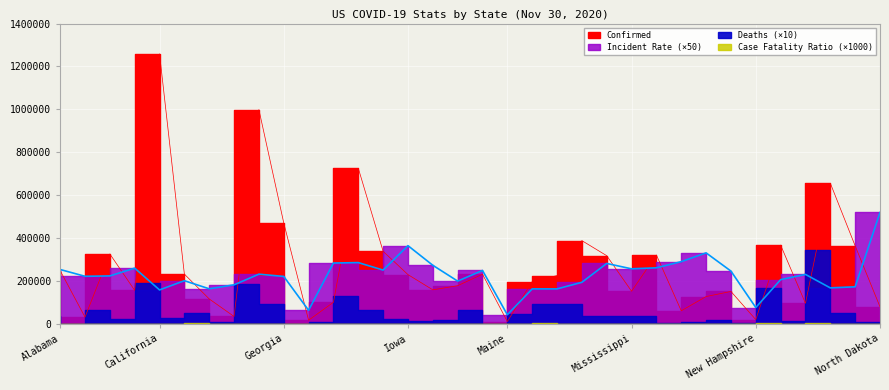

What is the label of the 4th point from the right?

New Mexico